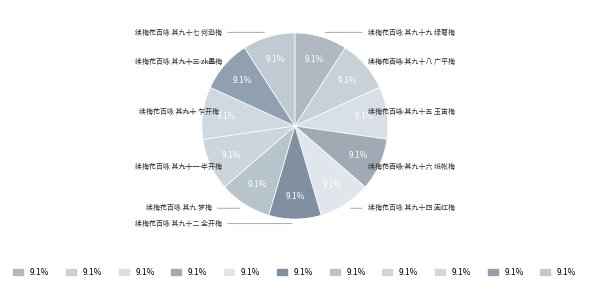

The 续梅花百咏 其九十二 全开梅 slice represents 9% of the pie. True or false?

True